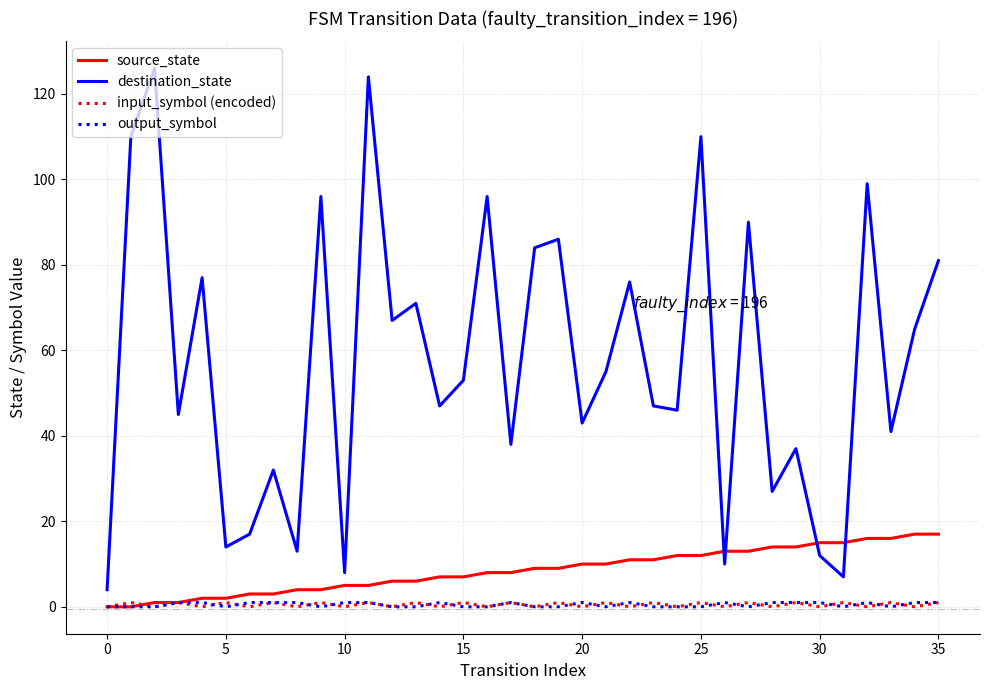

True or false: input_symbol (encoded) and destination_state intersect in this chart.

False